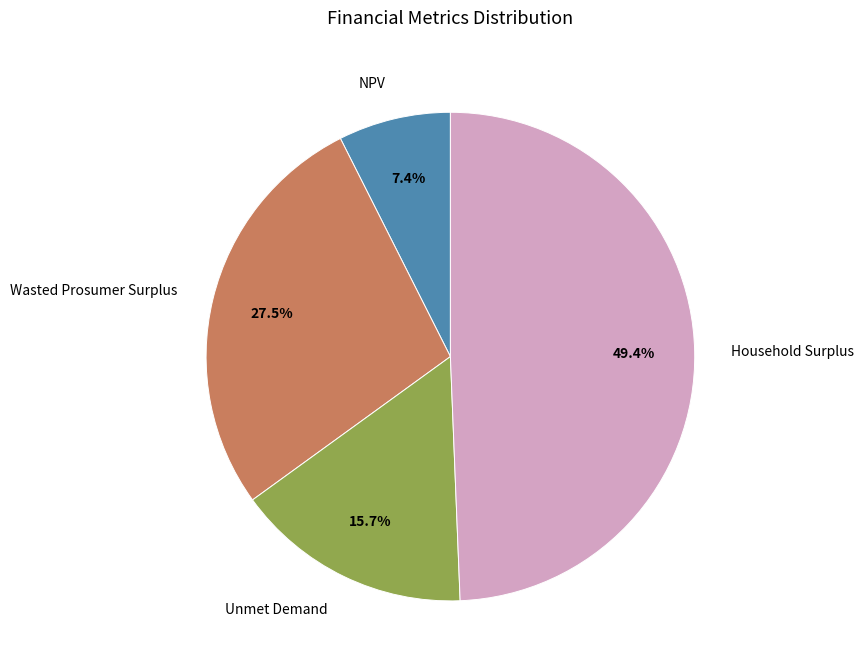

Count the number of slices in the pie.

4